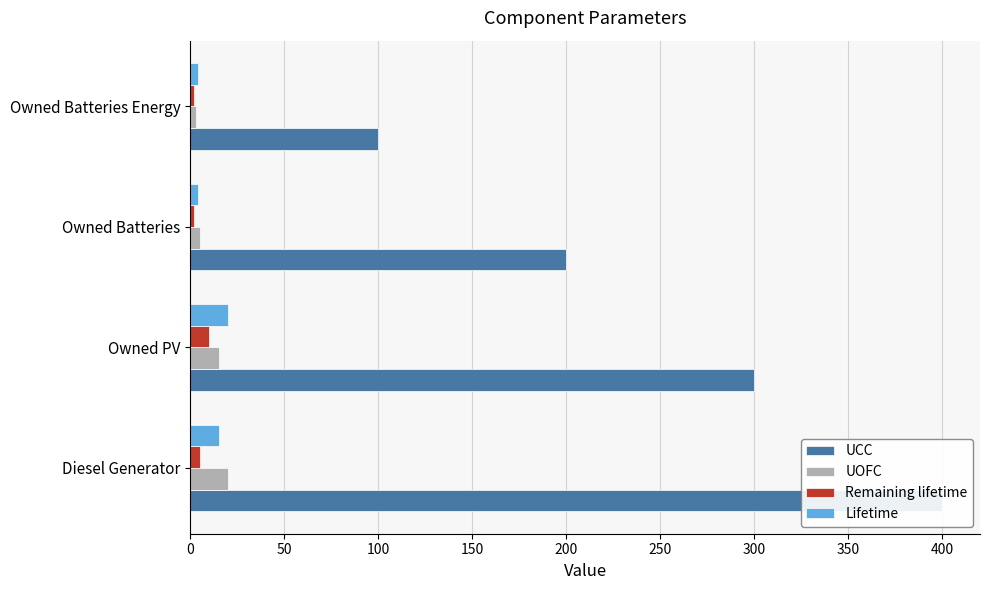

Reading left to right, what are all the values shown in this chart?

UCC: 400	300	200	100
UOFC: 20	15	5	3
Remaining lifetime: 5	10	2	2
Lifetime: 15	20	4	4